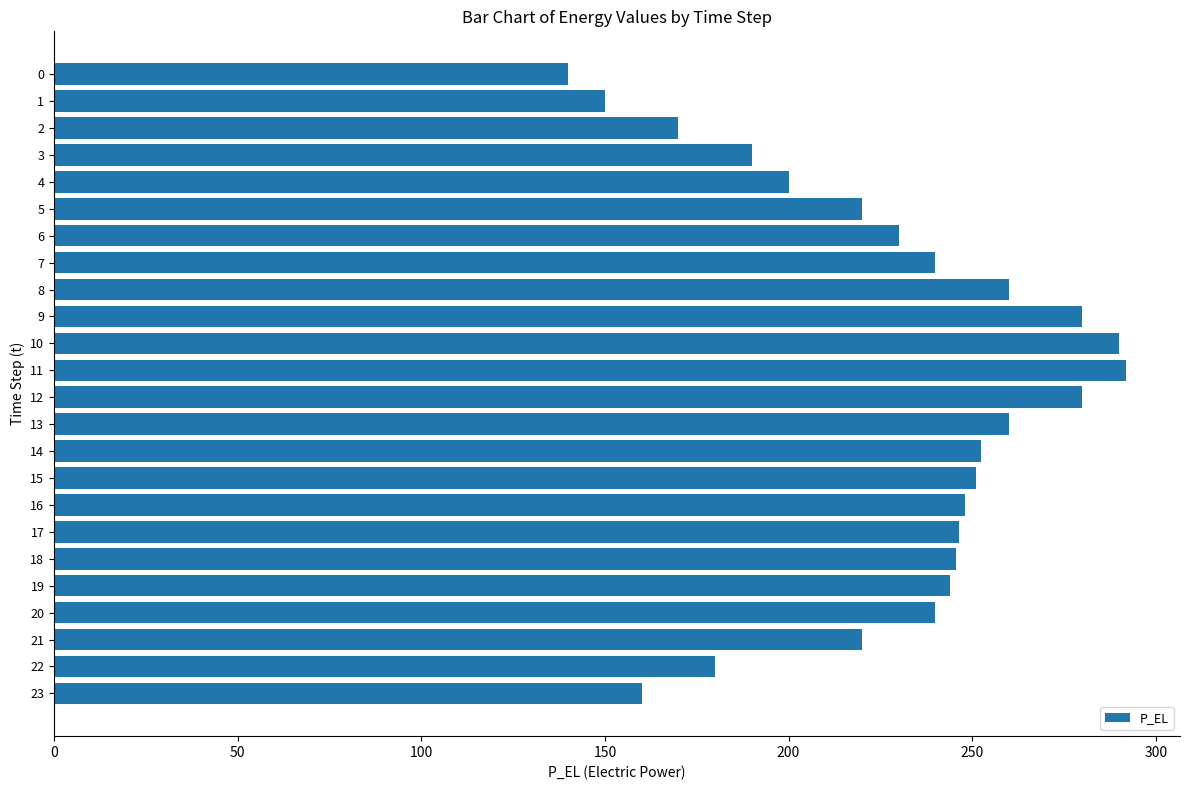

What is the greatest value displayed?

292.0